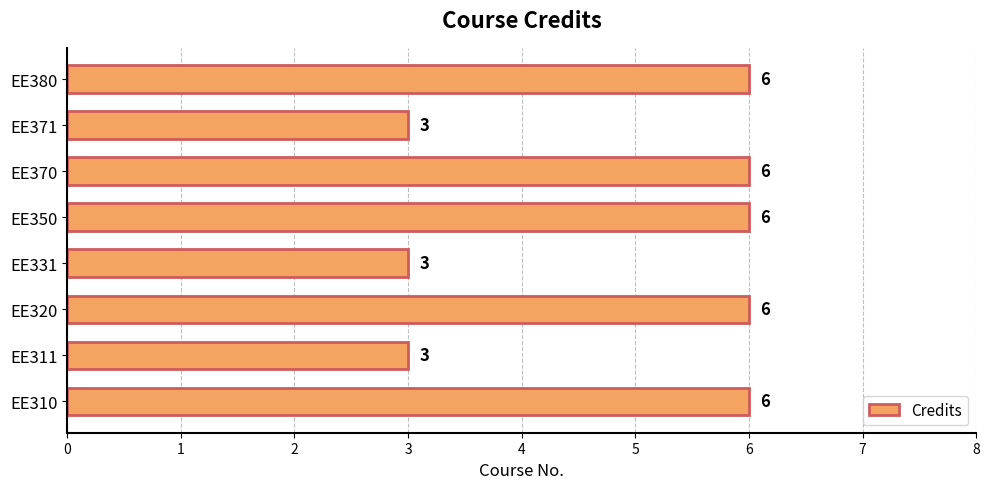

What is the maximum value shown in the chart?

6